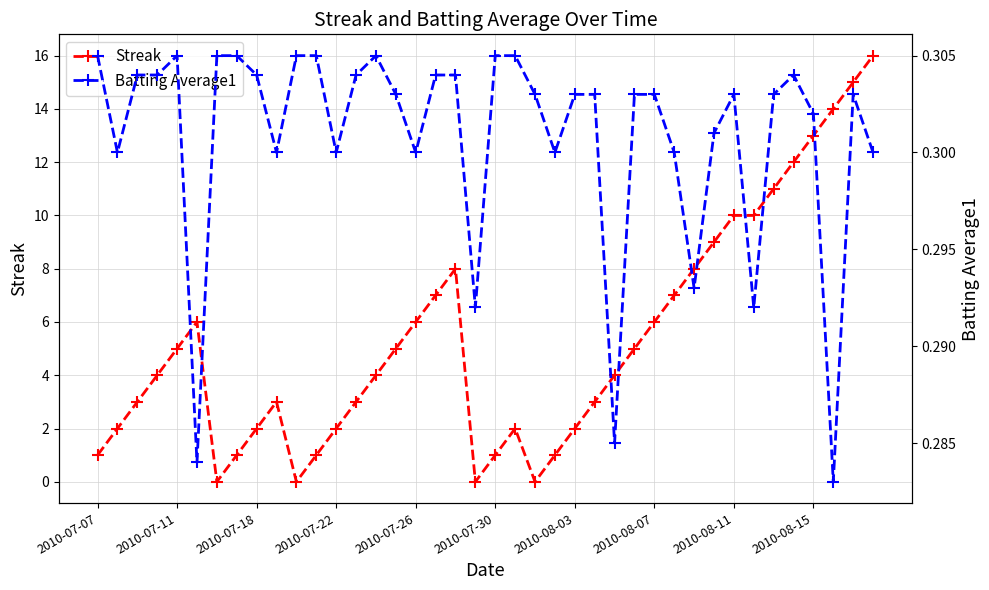

Count the number of data series in this chart.

3